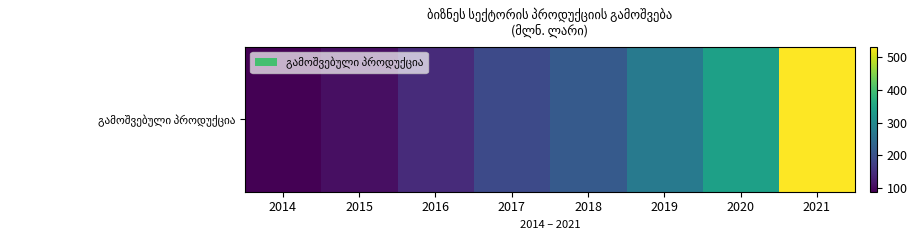

Rank the categories by value from lowest to highest.

2014, 2015, 2016, 2017, 2018, 2019, 2020, 2021